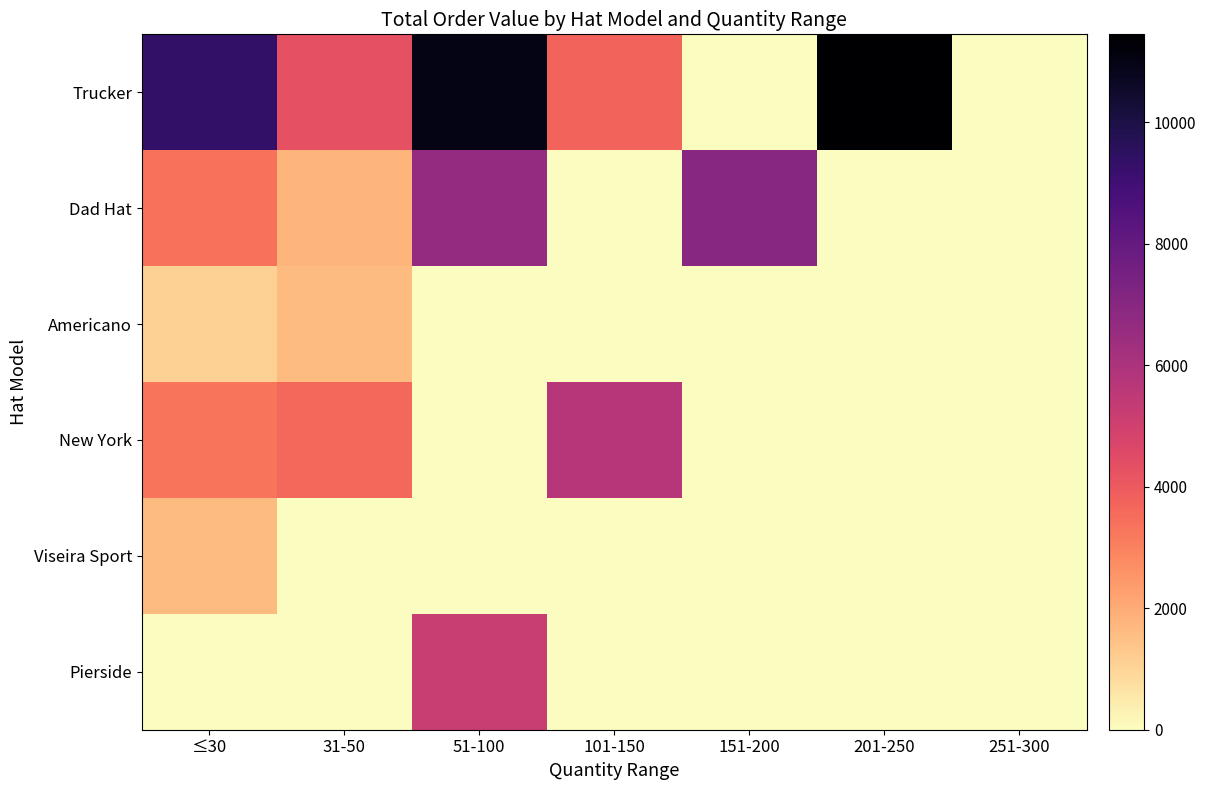

What is the spread (max minus min) of values at ≤30?

9390.0